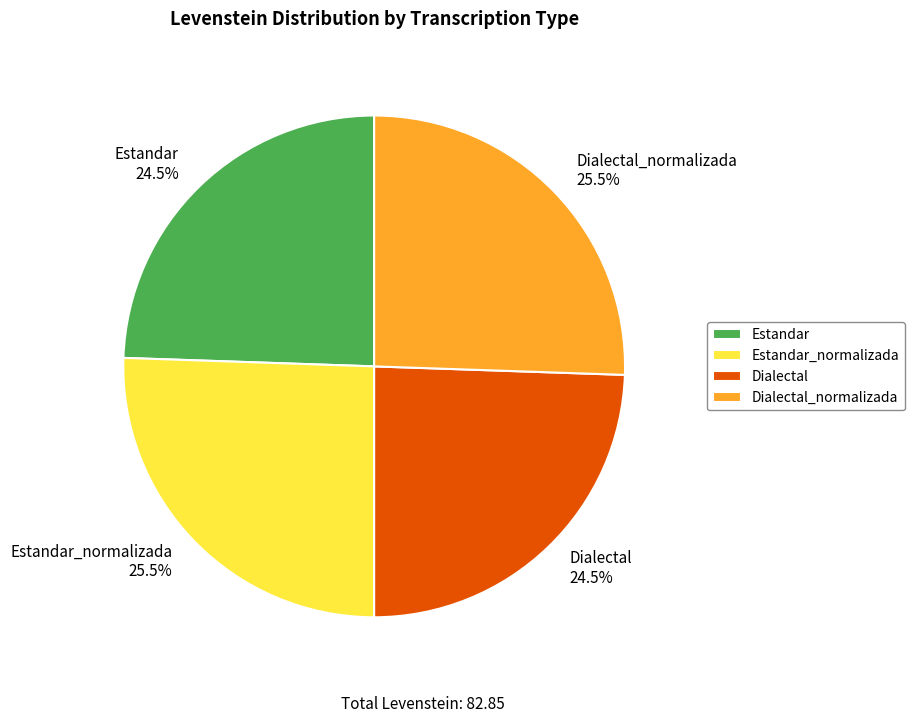

Which has a higher value, Dialectal 24.5% or Dialectal_normalizada 25.5%?

Dialectal_normalizada 25.5%